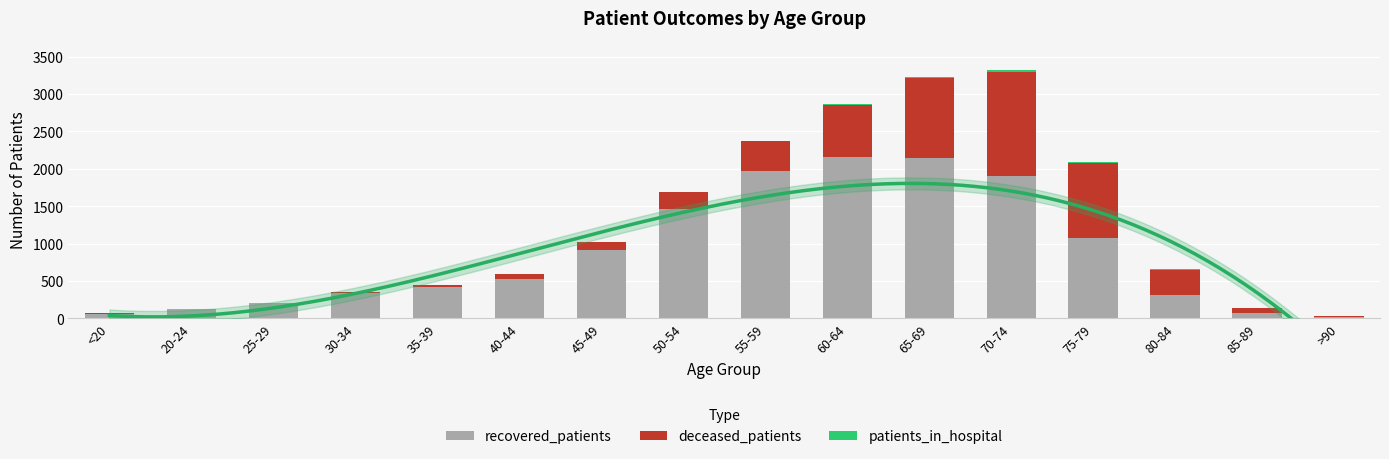

How many bars are there in total?

48